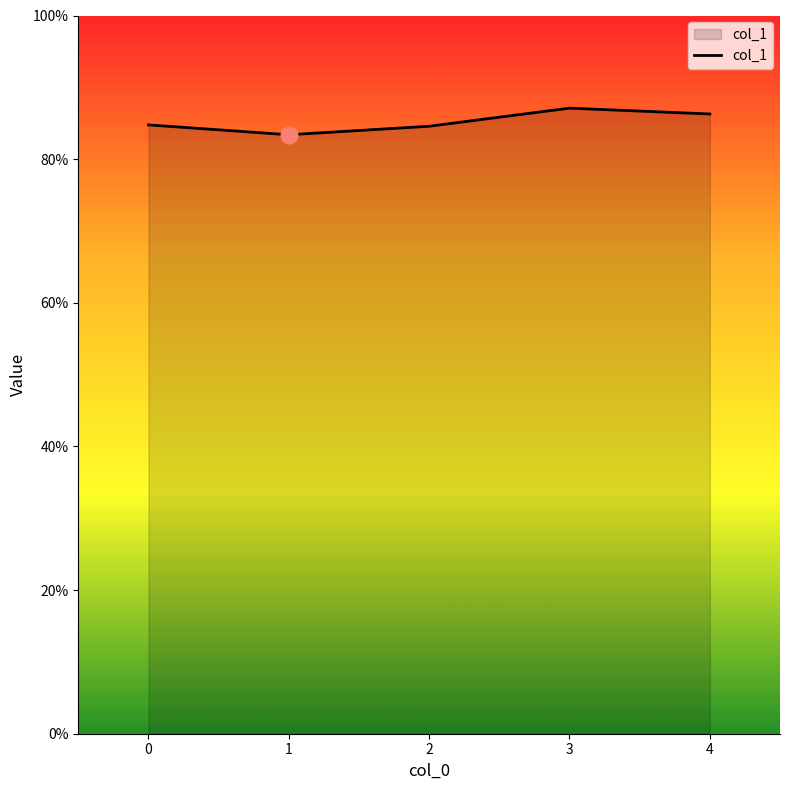

True or false: there are more than 1 points higher than both neighbors.

False